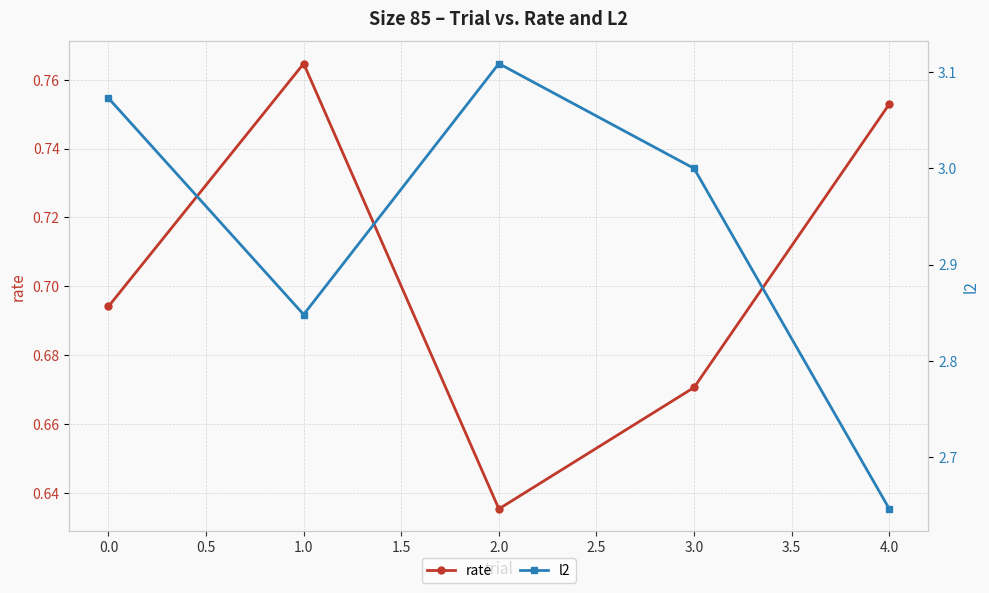

True or false: rate has a value of 0.2 at 1.0.

False